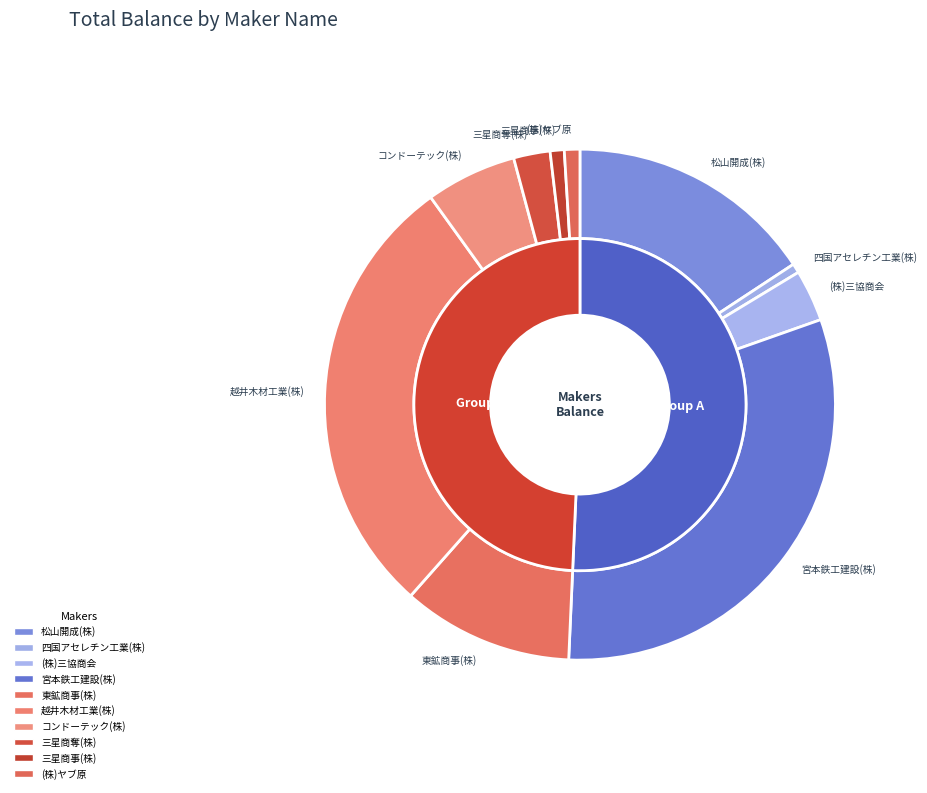

What is the smallest slice in the pie chart?

四国アセレチン工業(株)